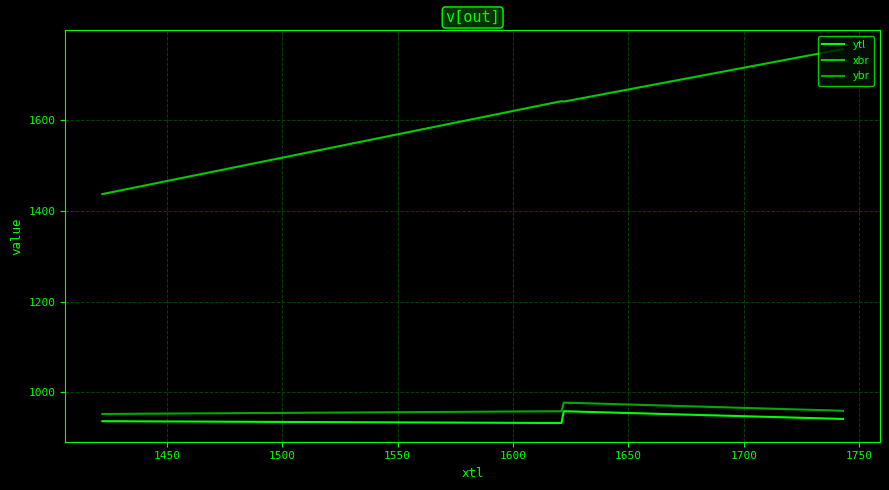

Is this an area chart (filled region under the line)?

No